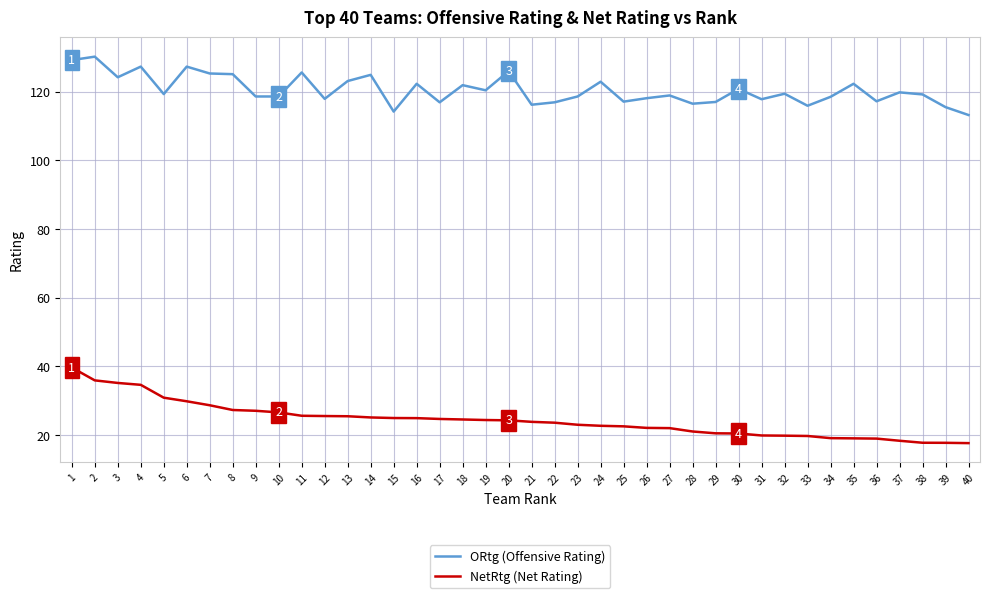

Rank the series by their maximum value, from lowest to highest.

NetRtg (Net Rating), ORtg (Offensive Rating)